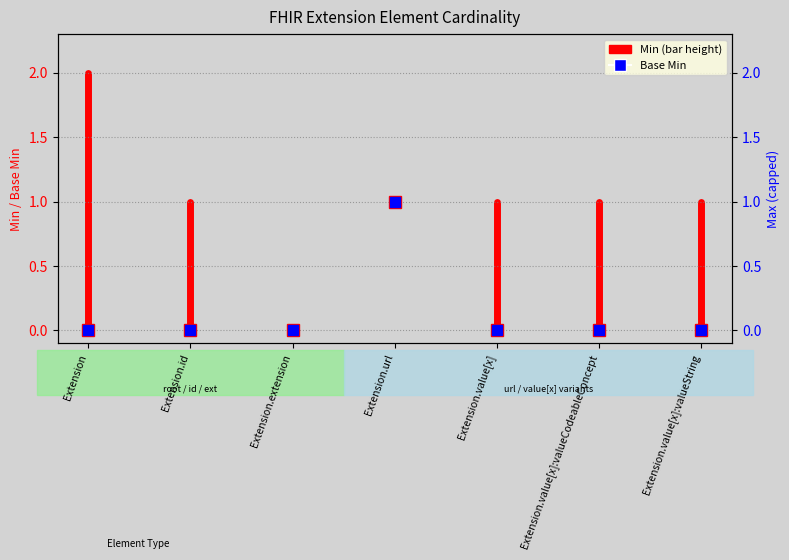

Is it true that the value at Extension is 1?

False